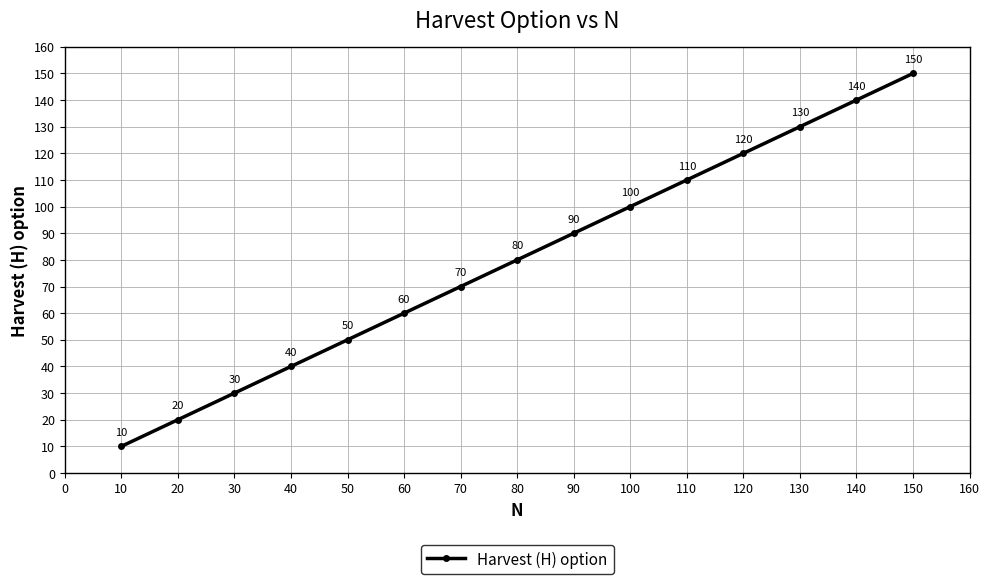

Rank the categories by value from highest to lowest.

150, 140, 130, 120, 110, 100, 90, 80, 70, 60, 50, 40, 30, 20, 10